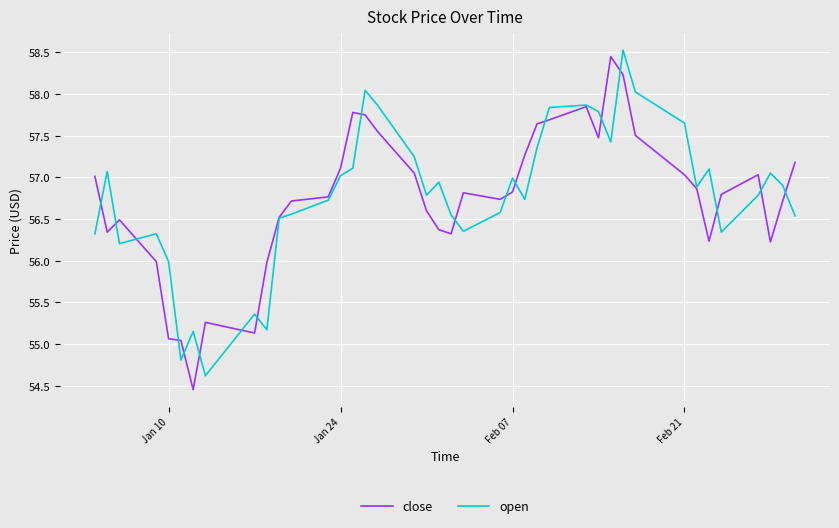

How many distinct data groups are displayed?

2